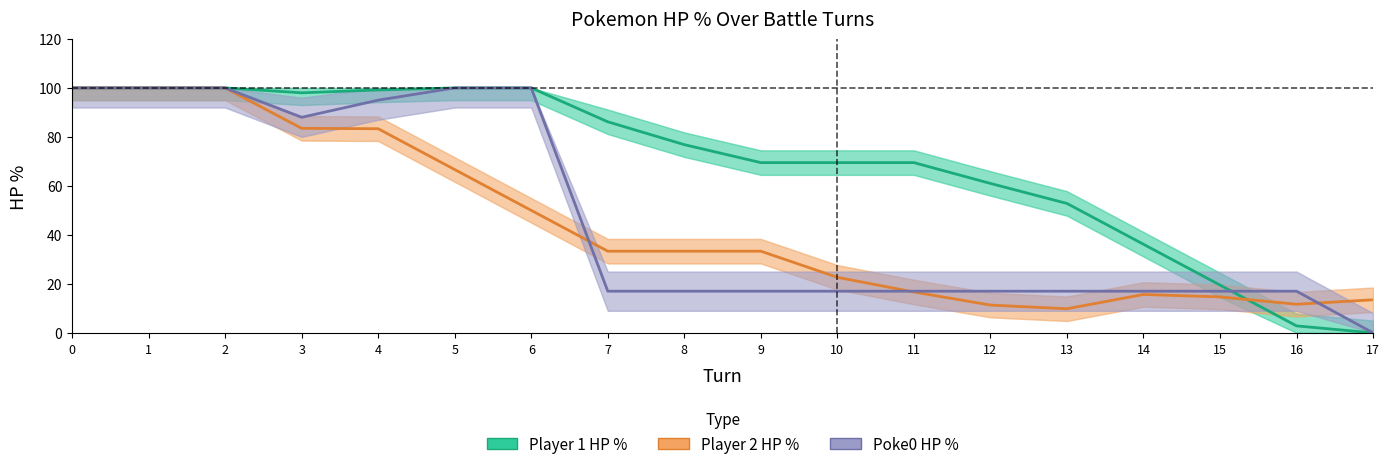

Which series has the widest spread of values?

Player 1 HP %